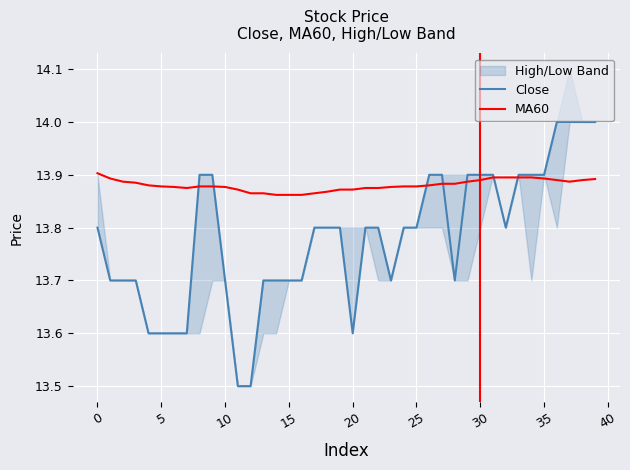

What is the average value of the MA60 series?

13.9